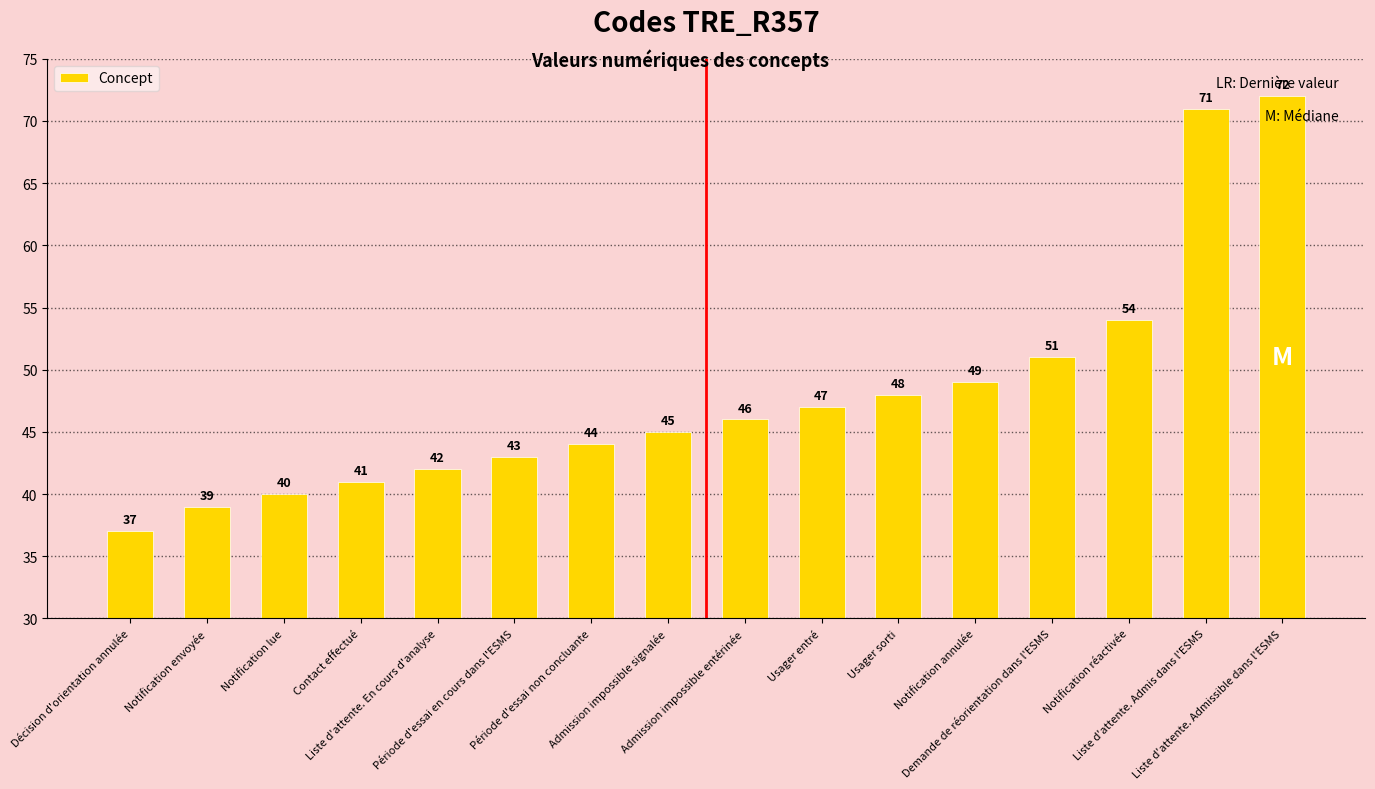

List the labels in order of value, smallest first.

Décision d'orientation annulée, Notification envoyée, Notification lue, Contact effectué, Liste d'attente. En cours d'analyse, Période d'essai en cours dans l'ESMS, Période d'essai non concluante, Admission impossible signalée, Admission impossible entérinée, Usager entré, Usager sorti, Notification annulée, Demande de réorientation dans l'ESMS, Notification réactivée, Liste d'attente. Admis dans l'ESMS, Liste d'attente. Admissible dans l'ESMS